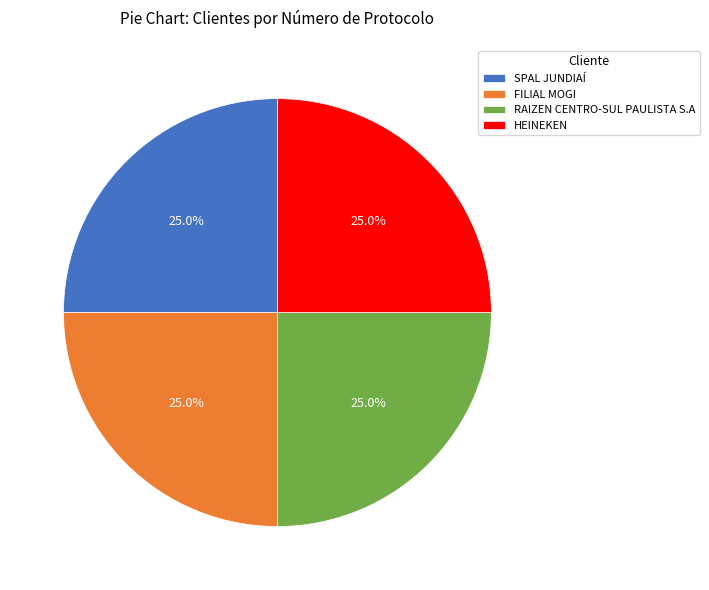

Is SPAL JUNDIAÍ the majority of the pie?

No